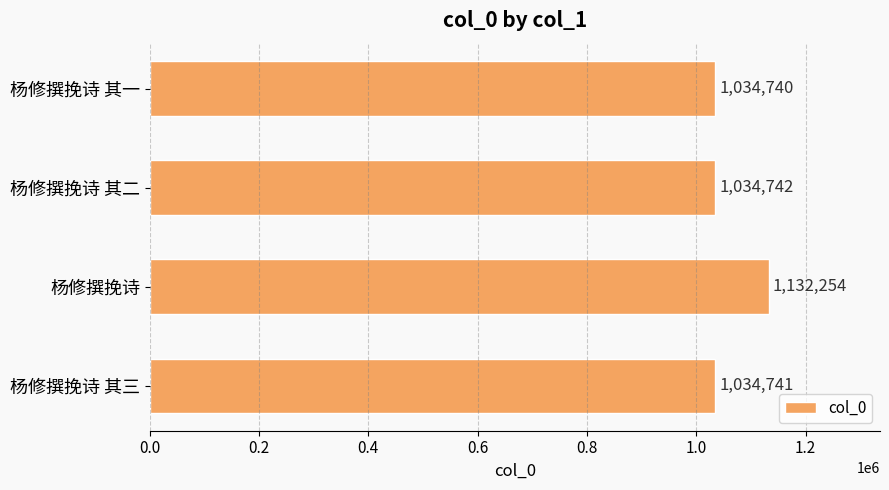

Reading top to bottom, list all the values displayed in this chart.

1034740	1034742	1132254	1034741